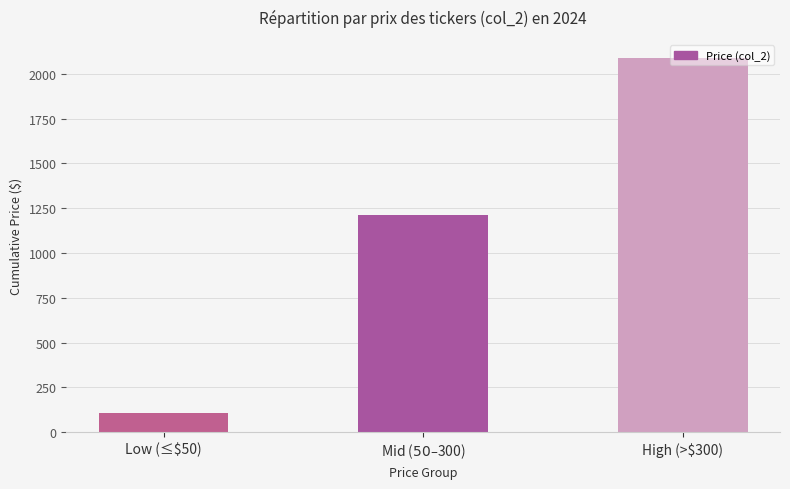

What is the sum of the values at Mid ($50–$300) and Low (≤$50)?

1318.5